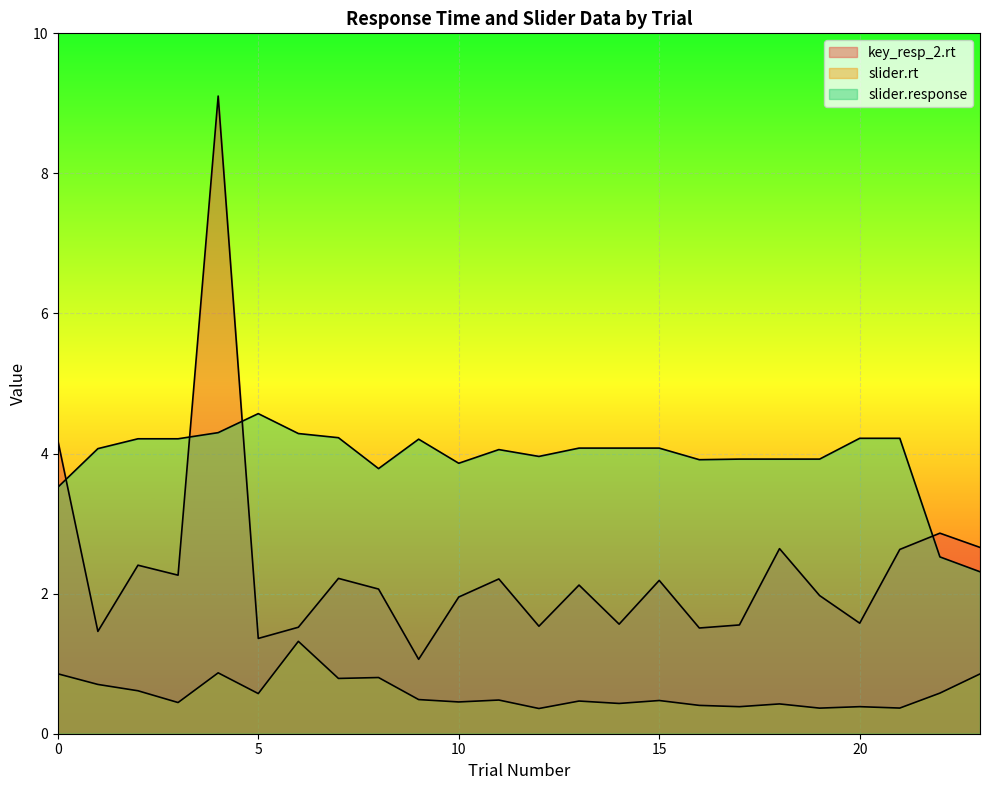

How many distinct data groups are displayed?

3